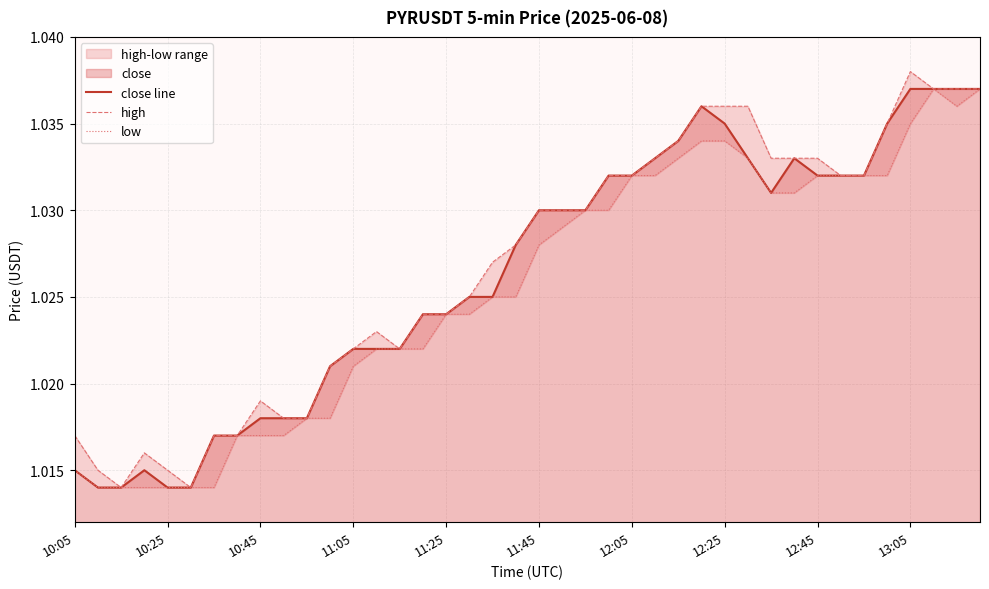

What is the value of the close line point at the 22nd from the left?

1.0